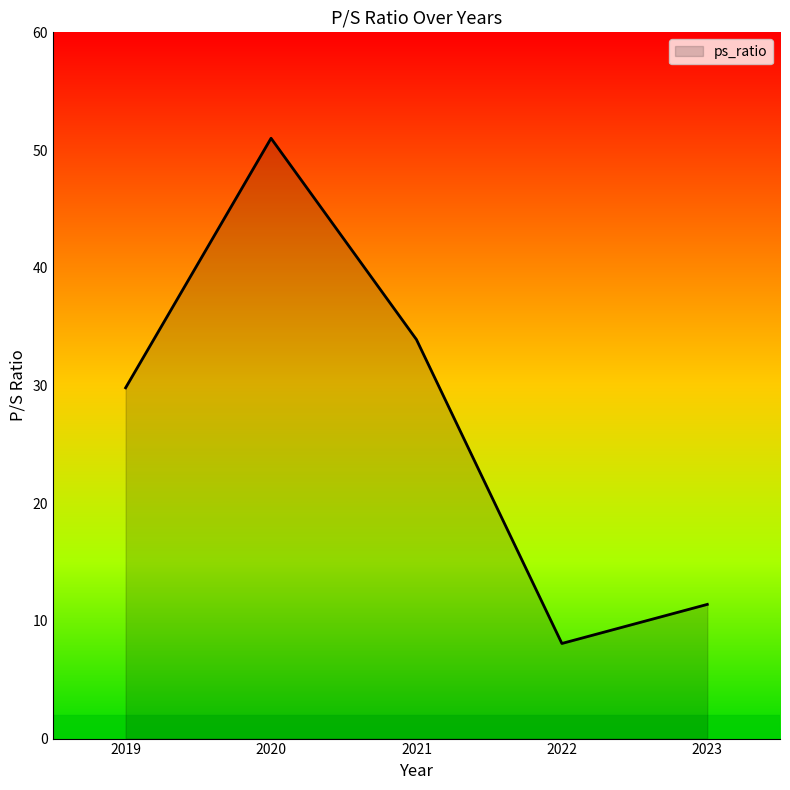

What is the change in value from 2021 to 2023?

-22.5